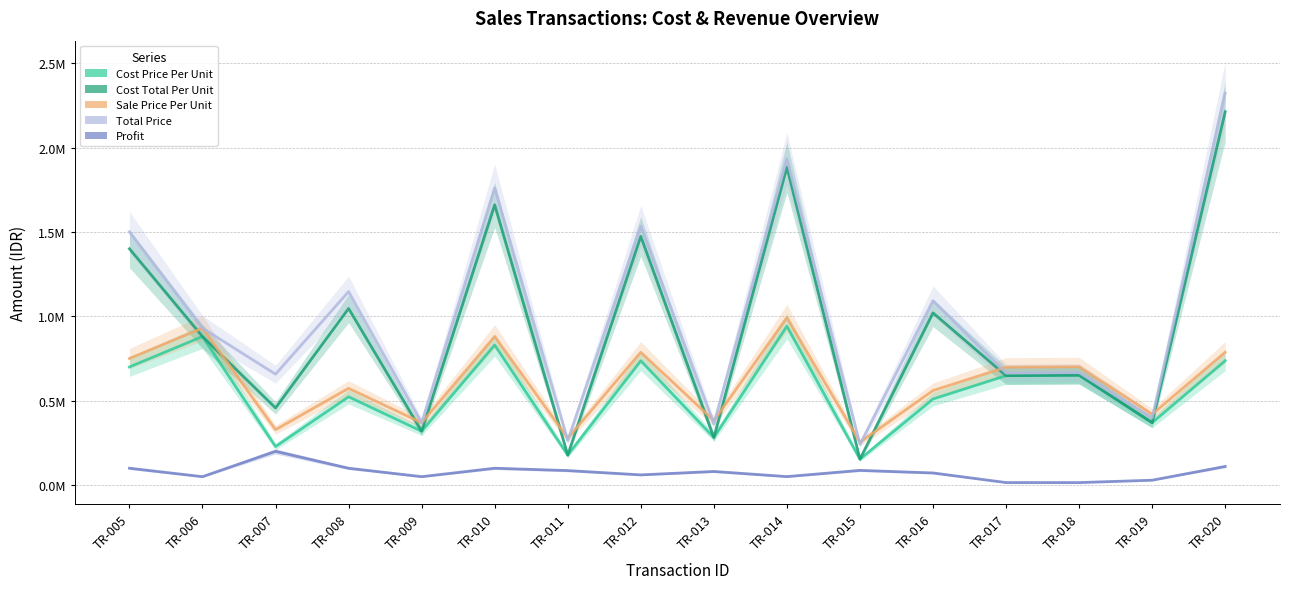

What is the minimum value for Cost Price Per Unit?

153892.0